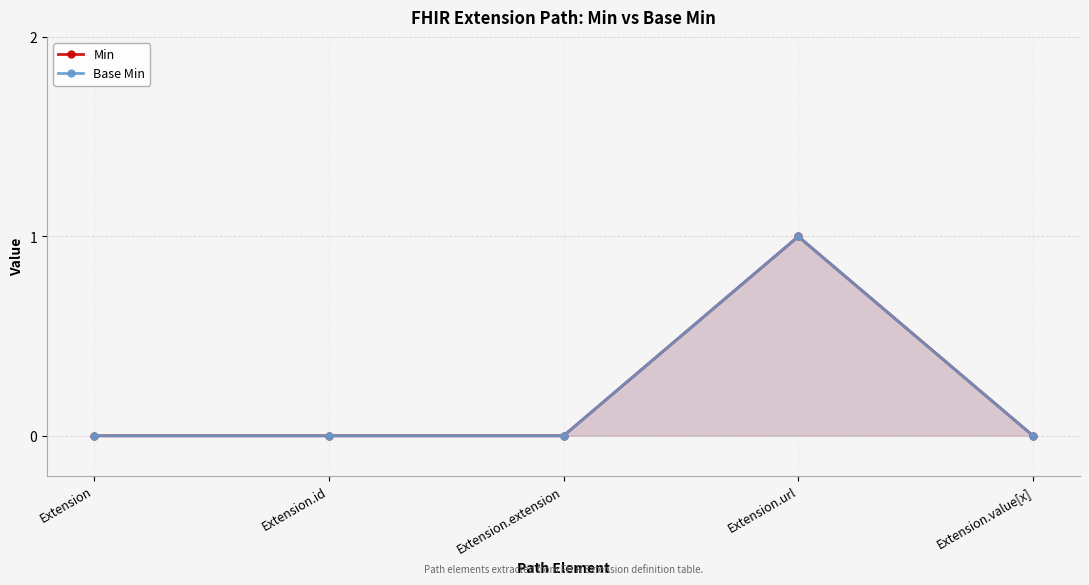

True or false: Base Min and Min intersect in this chart.

False